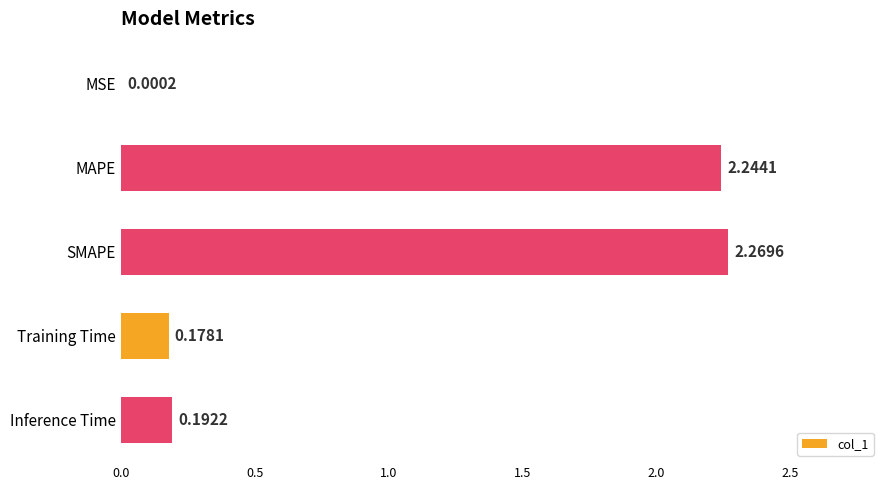

Where is the data nearest to the value 1?

Inference Time